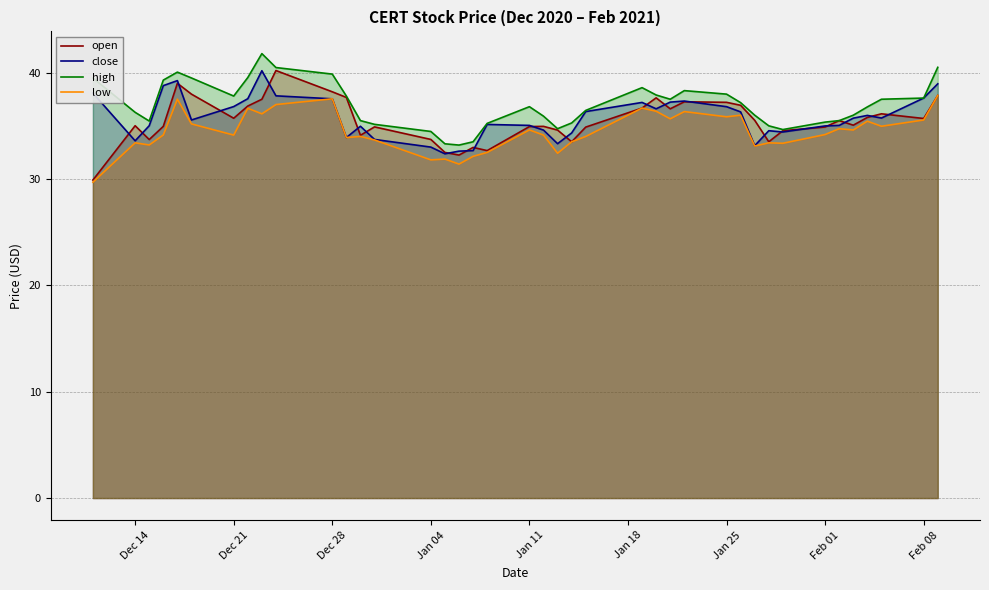

Which series has the largest total across all categories?

high